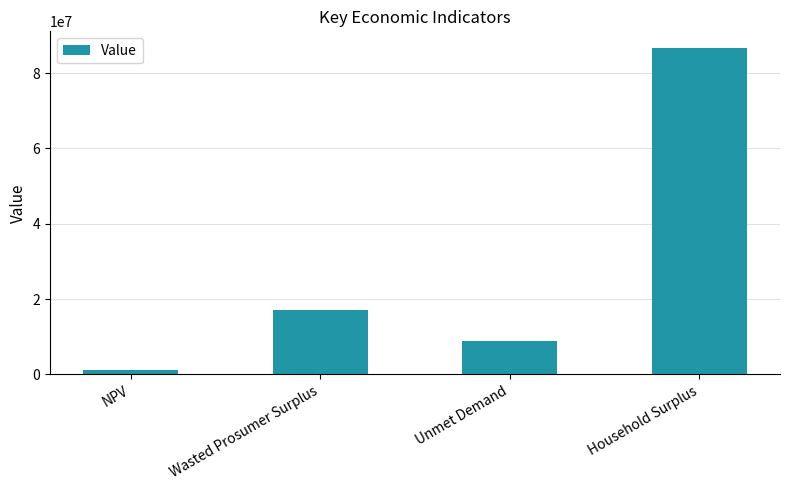

What value does the data have at NPV?

1134824.9